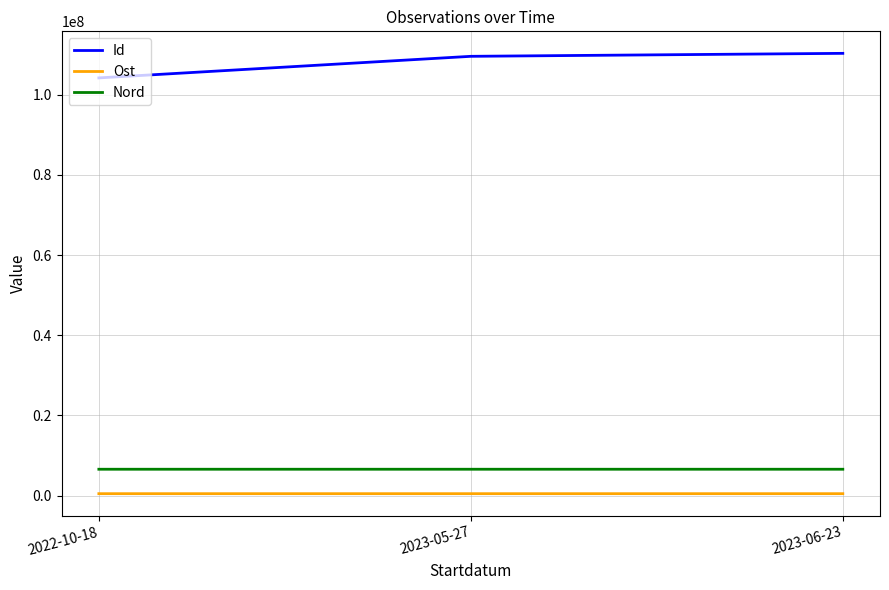

Which series has the largest total across all categories?

Id